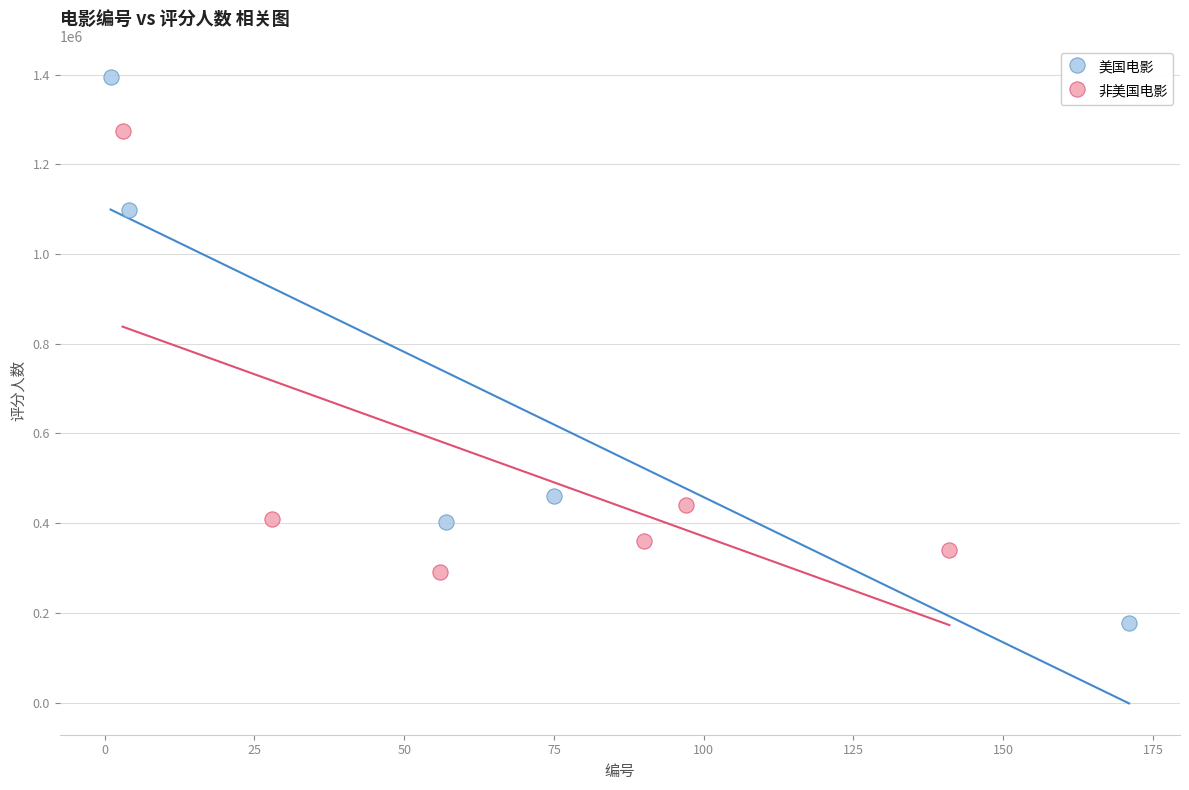

Which series contains the highest Y value?

美国电影